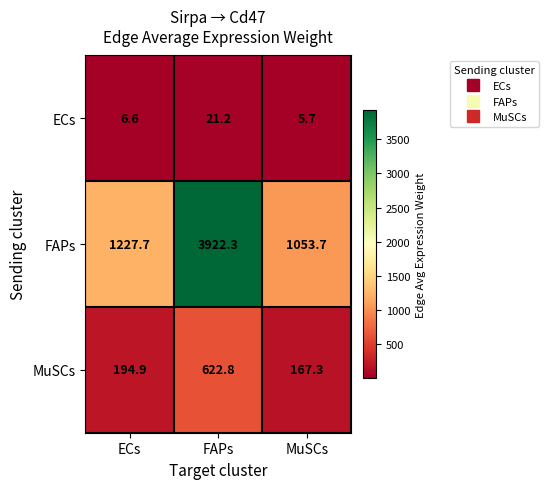

What is the difference between the highest and lowest values at ECs?

1221.1